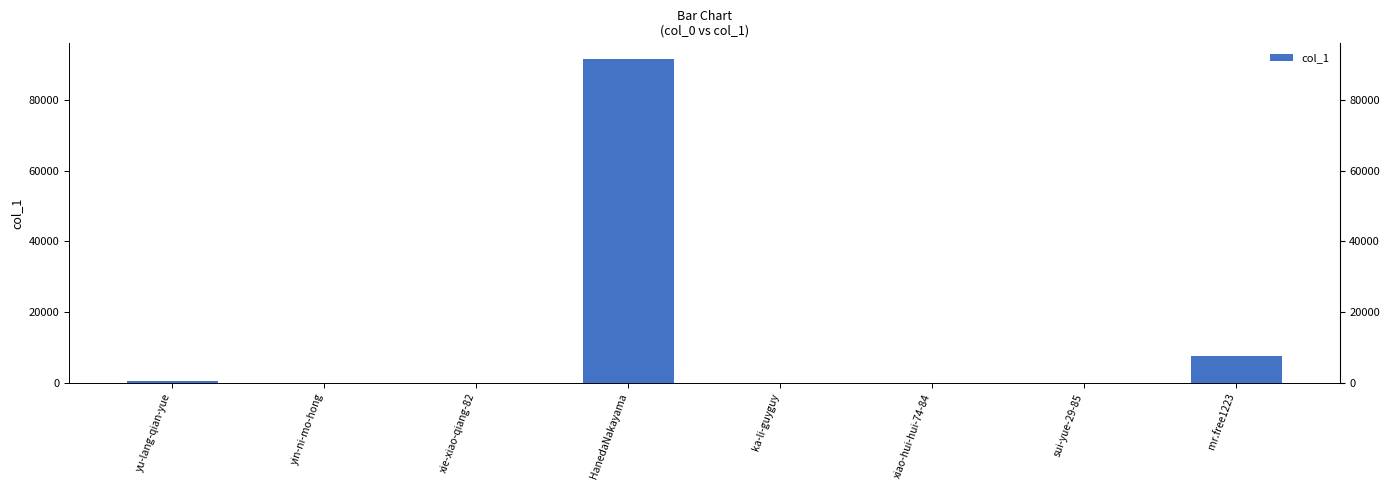

Which category has the highest value across all series?

HanedaNakayama